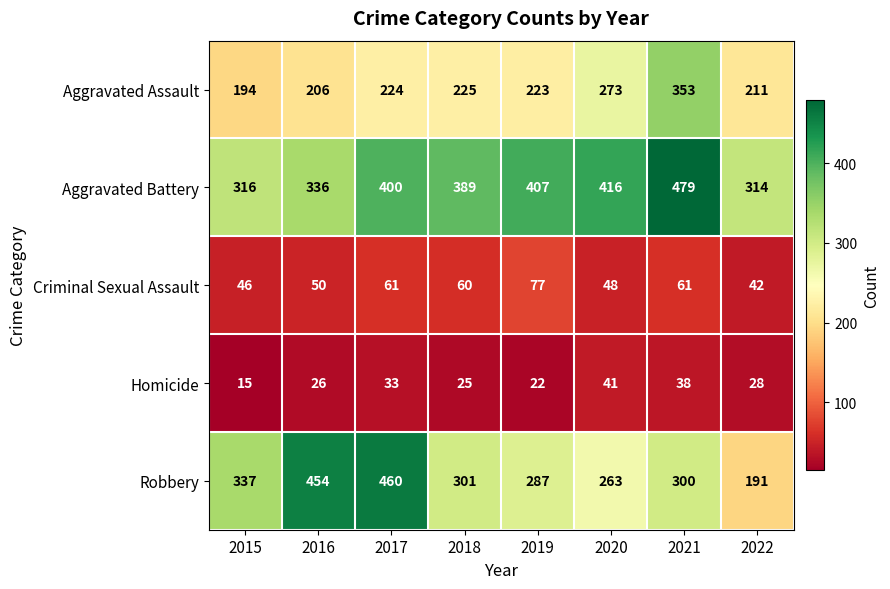

How many values in the Homicide series are below 28?

4